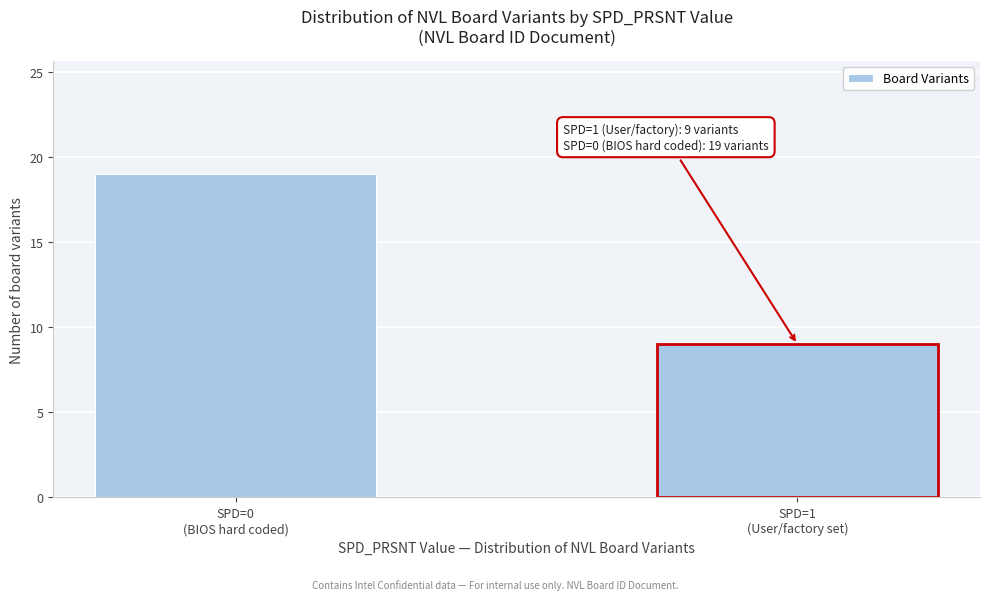

Reading left to right, list all the values displayed in this chart.

19	9